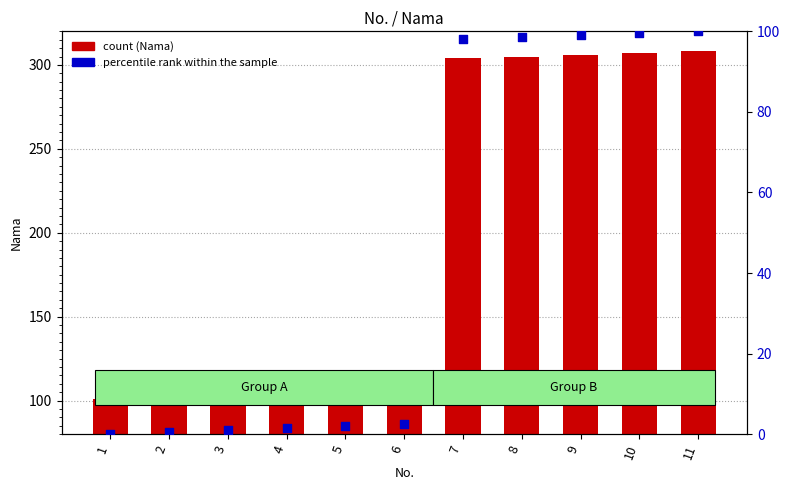

What is the total value across all series at 3?

104.0